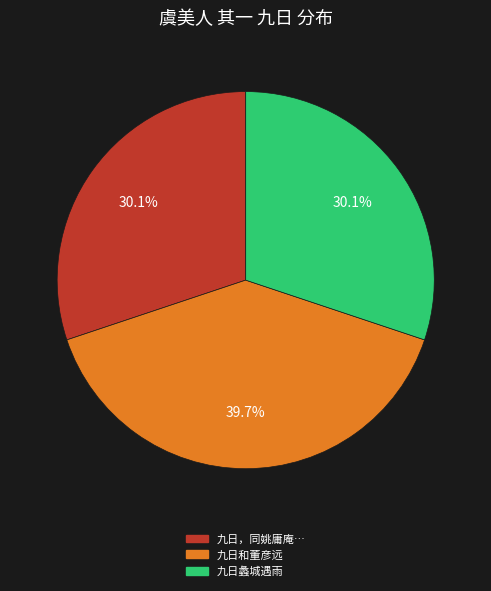

Is there a majority slice in this chart?

No